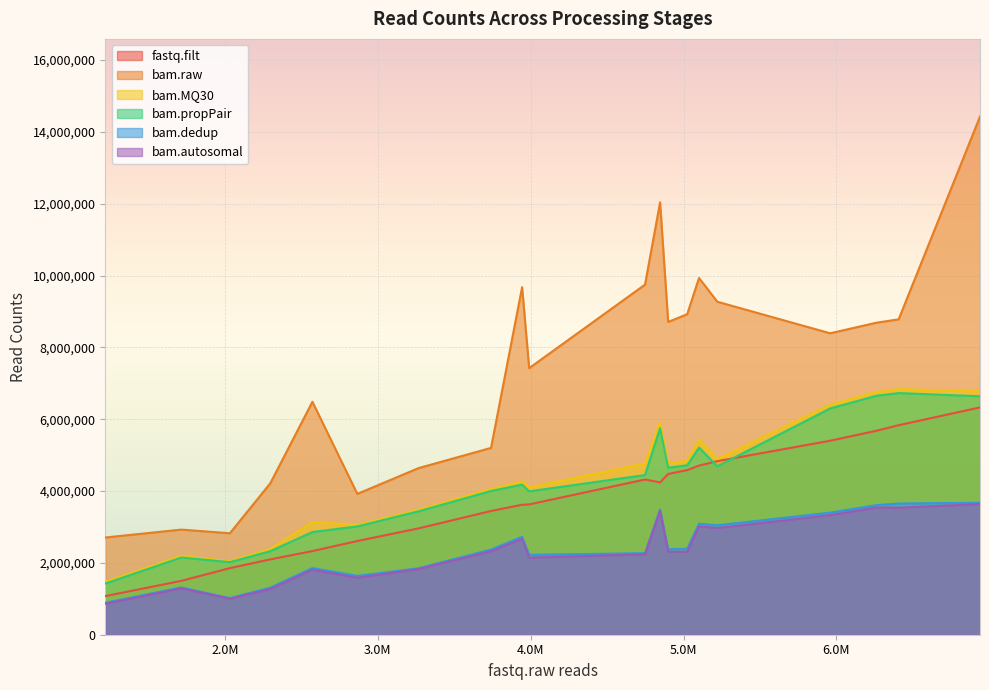

What are all the series names shown in the legend?

fastq.filt, bam.raw, bam.MQ30, bam.propPair, bam.dedup, bam.autosomal